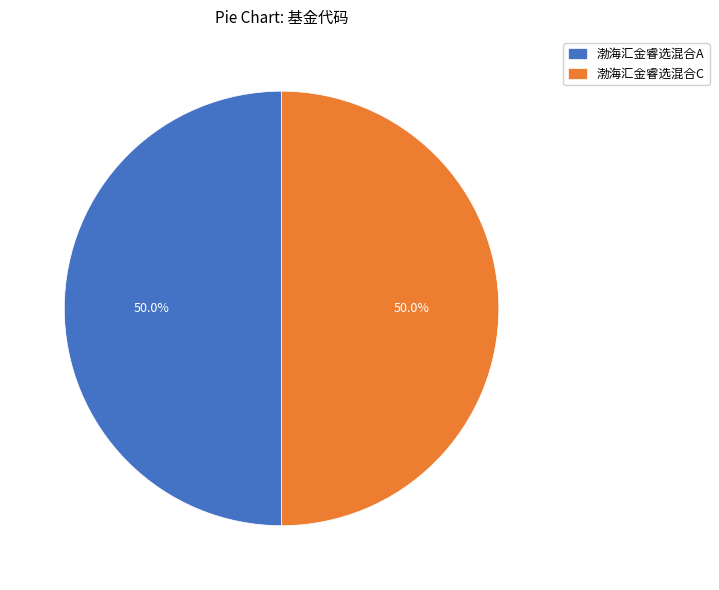

To the nearest percent, what is the average slice percentage?

50%